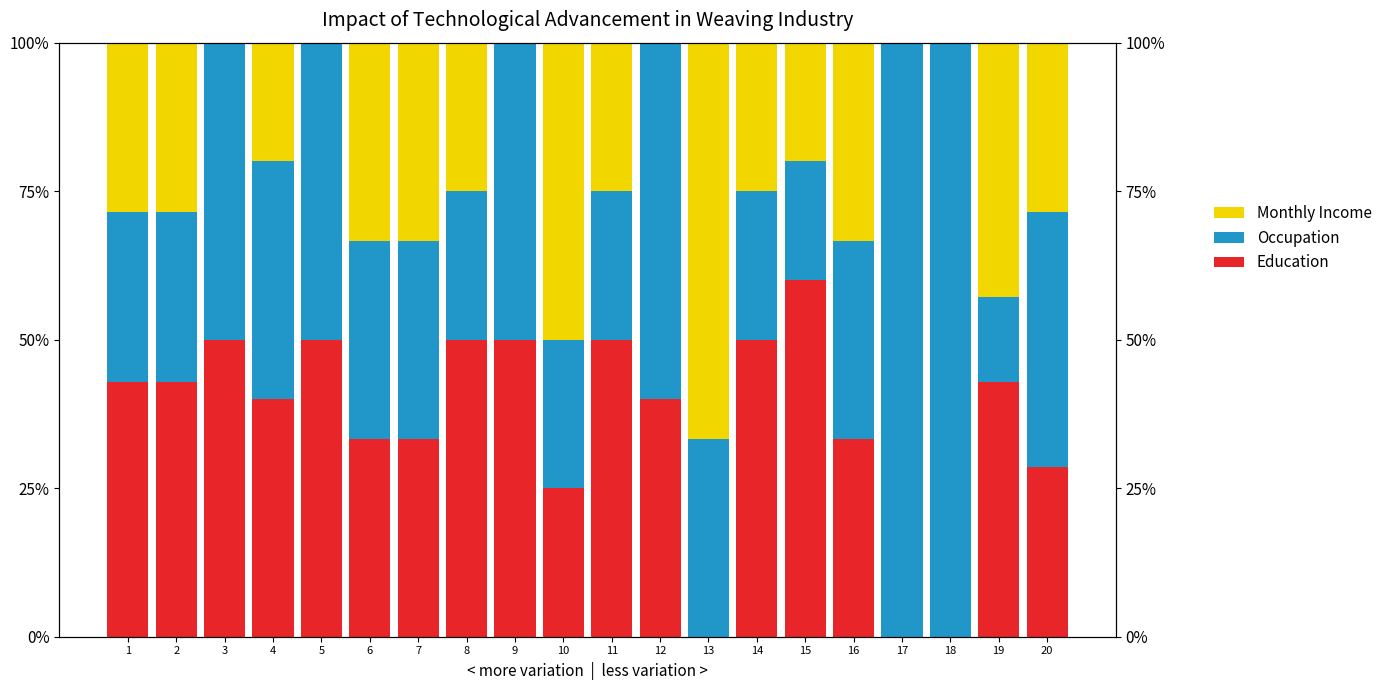

What is the average value of the Education series?

36.1